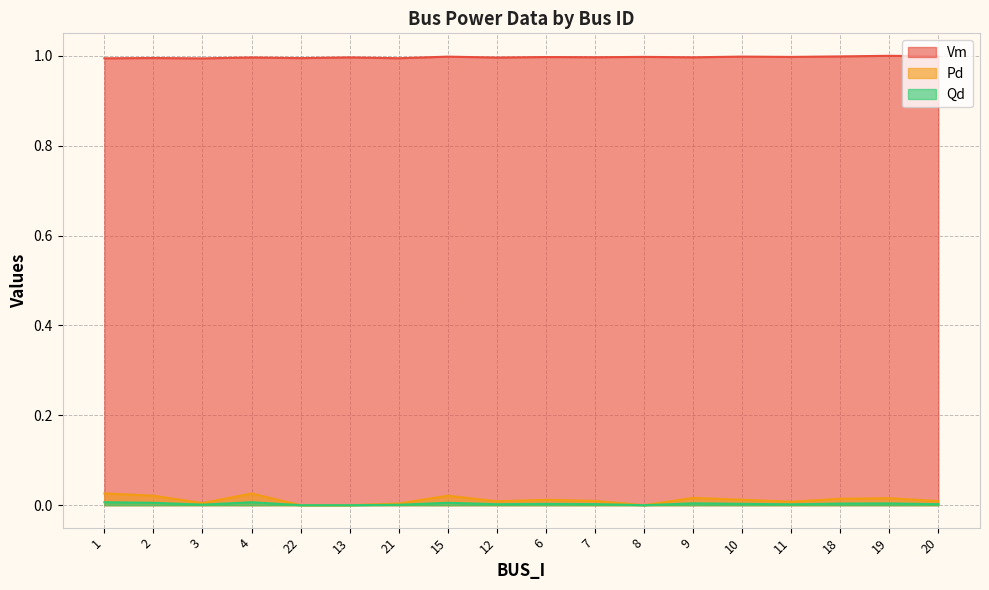

What is the lowest value of the Vm series?

1.0